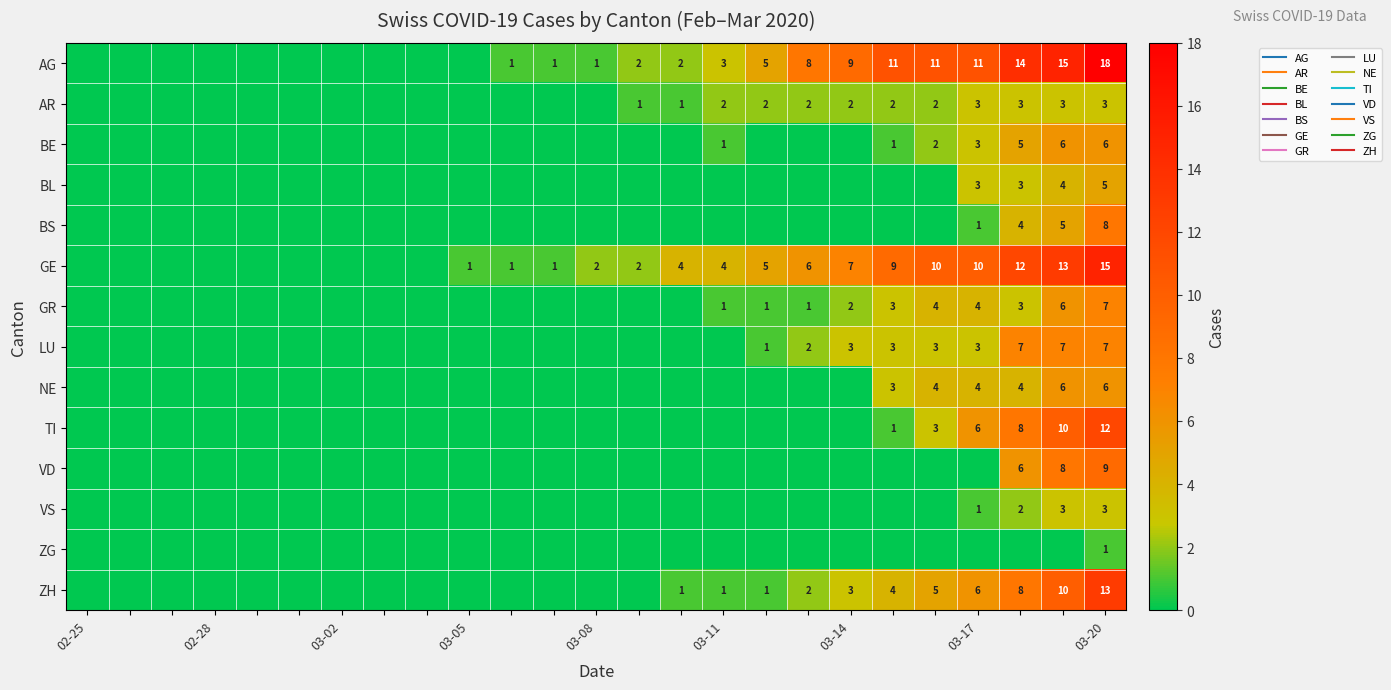

What is the difference between the maximum and minimum values in the BS series?

8